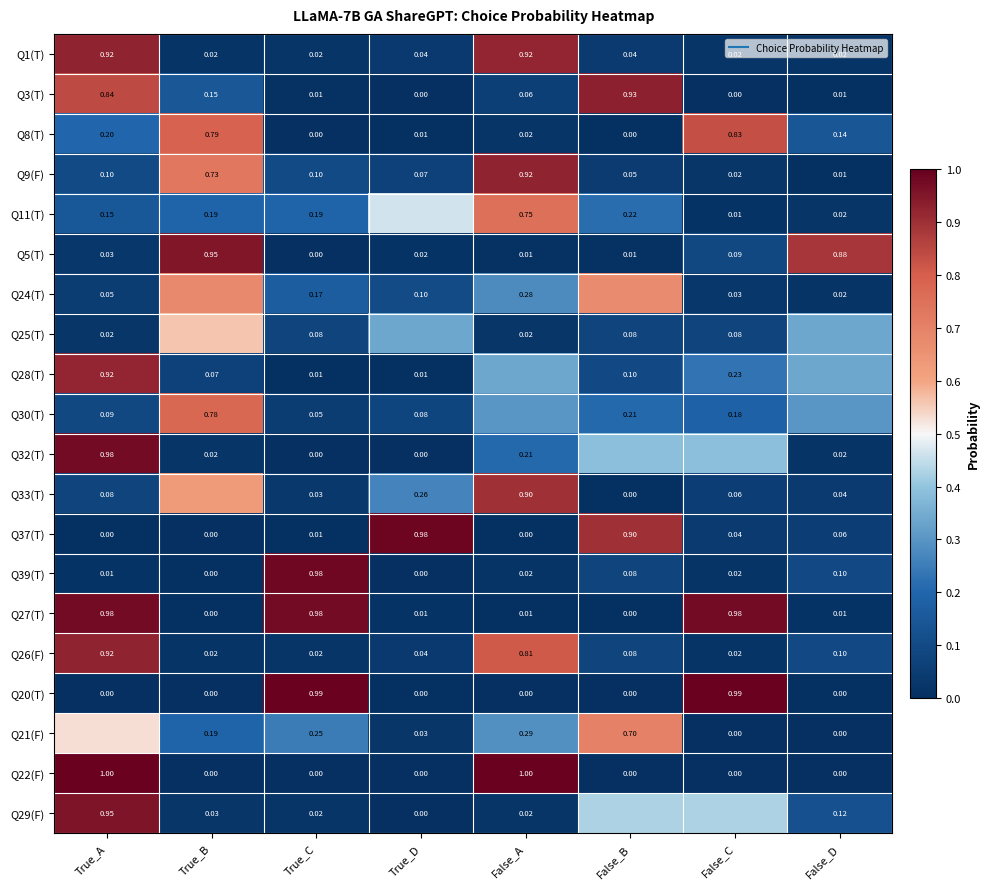

Is it true that Q24(T) equals 0.0 at False_D?

False